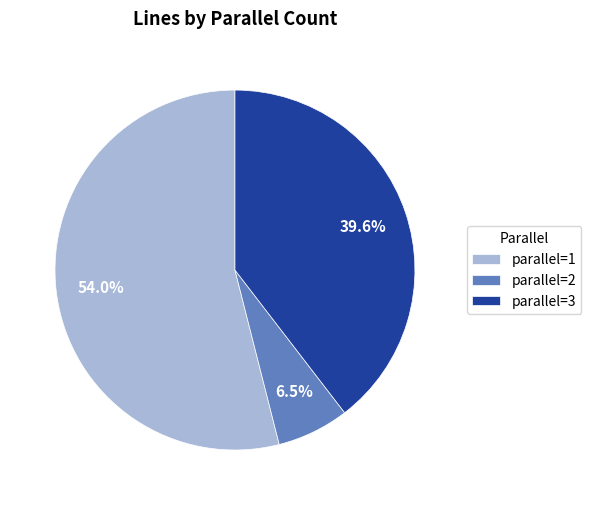

How many slices are in this pie chart?

3